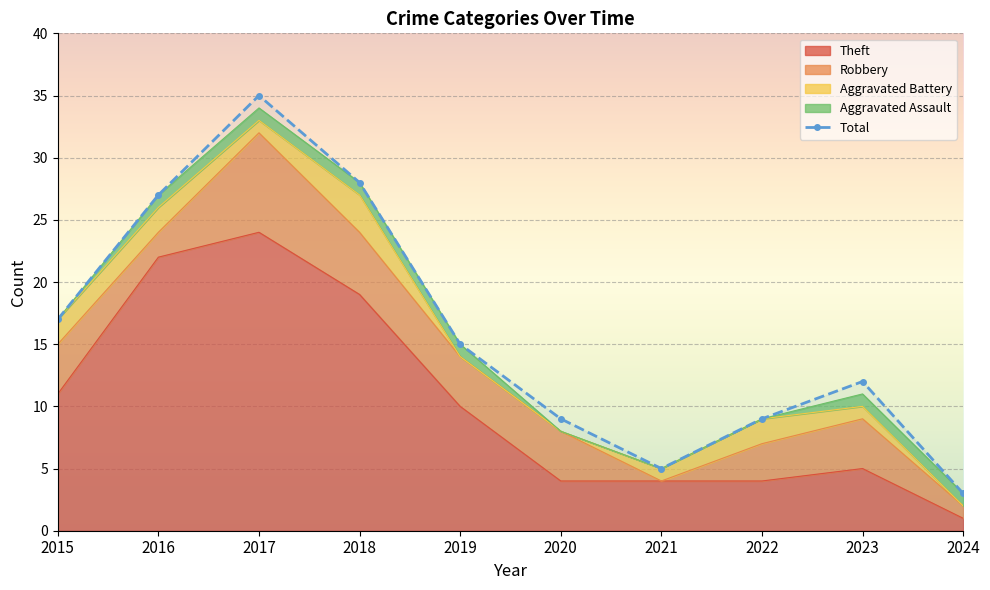

Rank the series at 2022 from lowest to highest value.

Aggravated Assault, Aggravated Battery, Robbery, Theft, Total